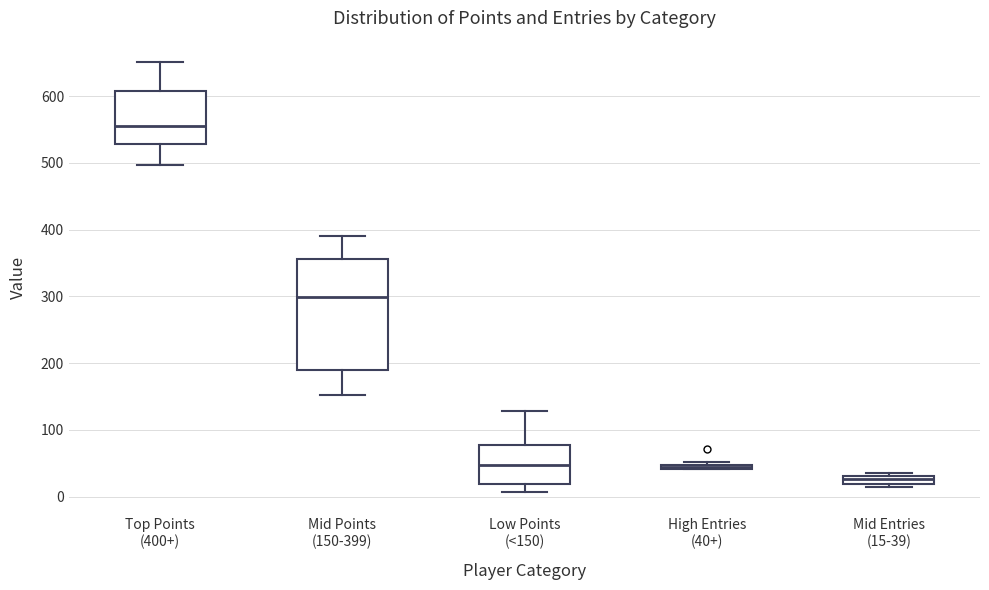

Comparing the boxes themselves (not the whiskers), which one is the tallest?

Mid Points (150-399)